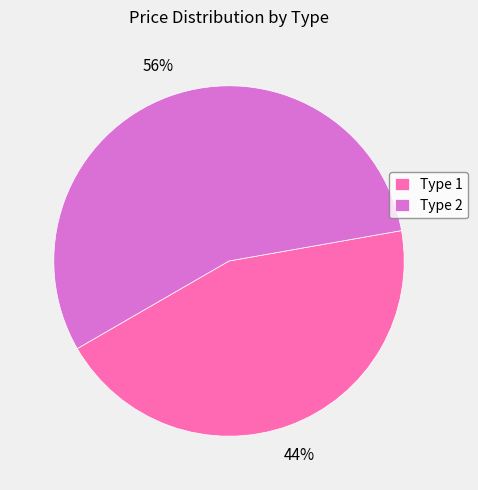

Rank the categories by value from lowest to highest.

Type 1, Type 2